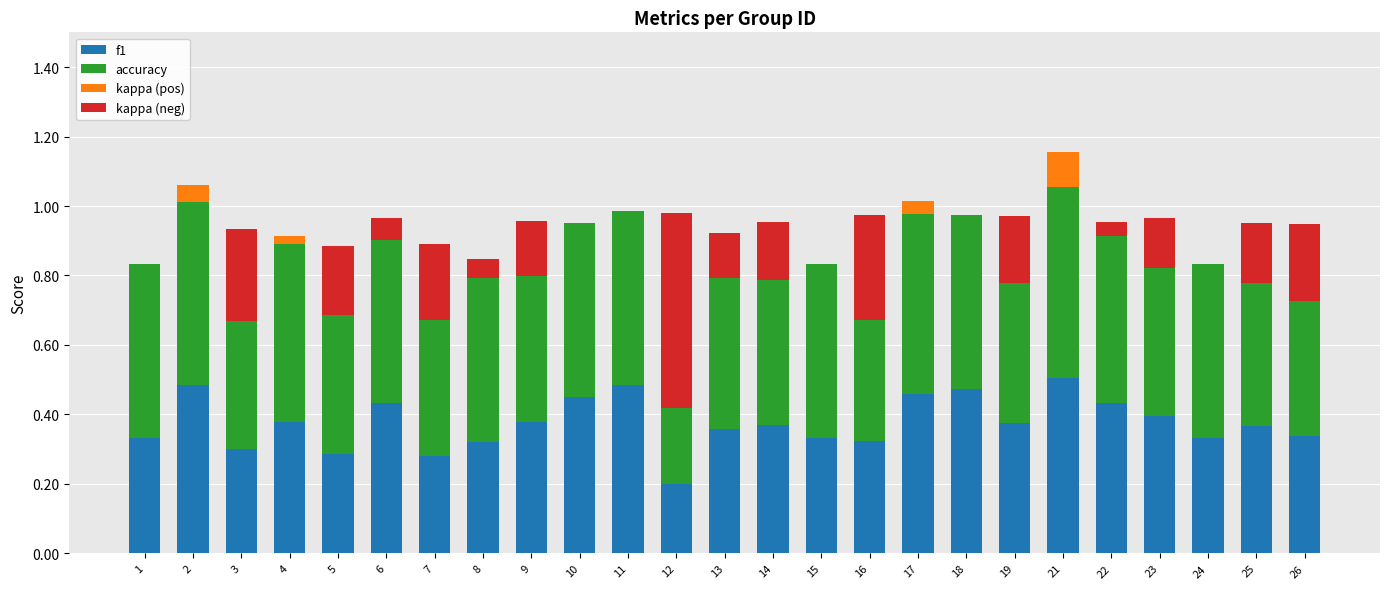

The f1 series shows 0.7 at 18. True or false?

False